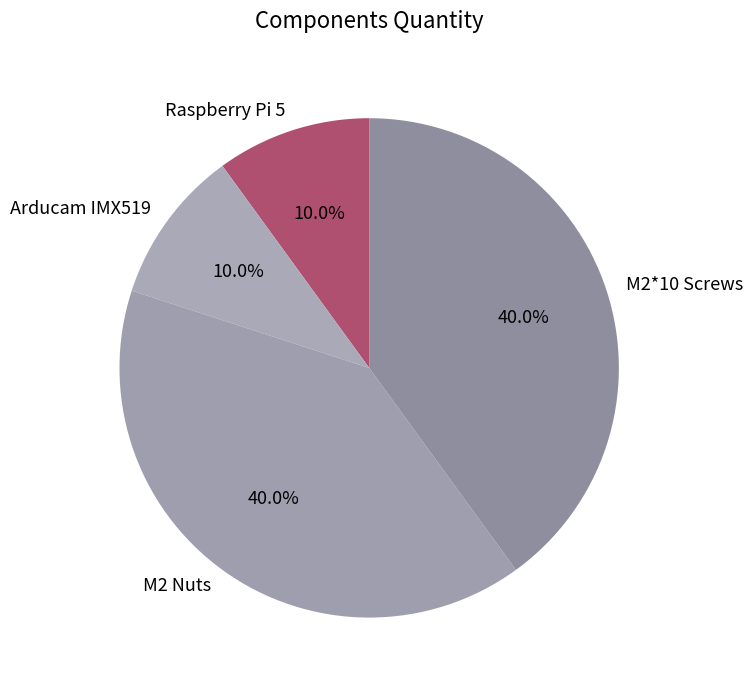

The M2 Nuts slice represents 40% of the pie. True or false?

True